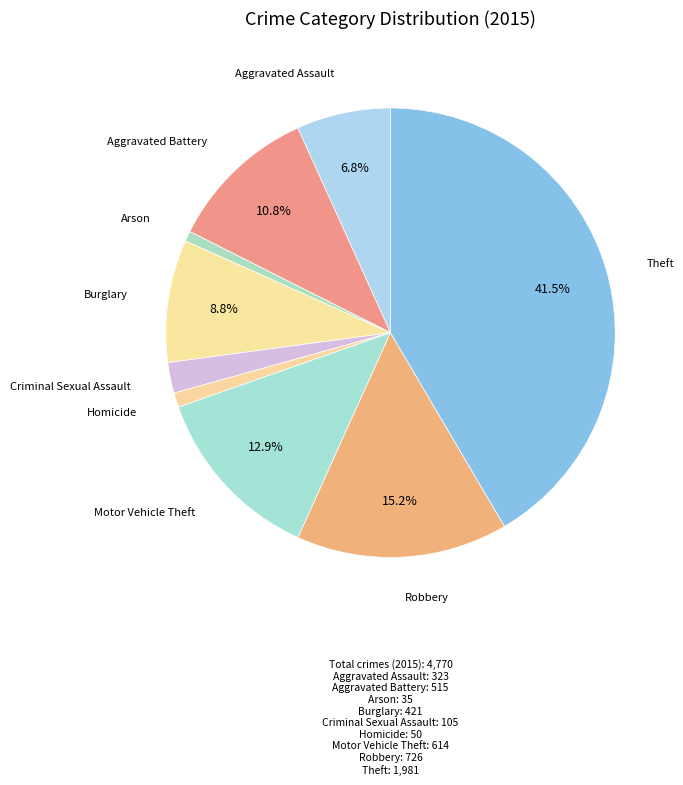

How much of the chart is everything except Theft?

58.5%